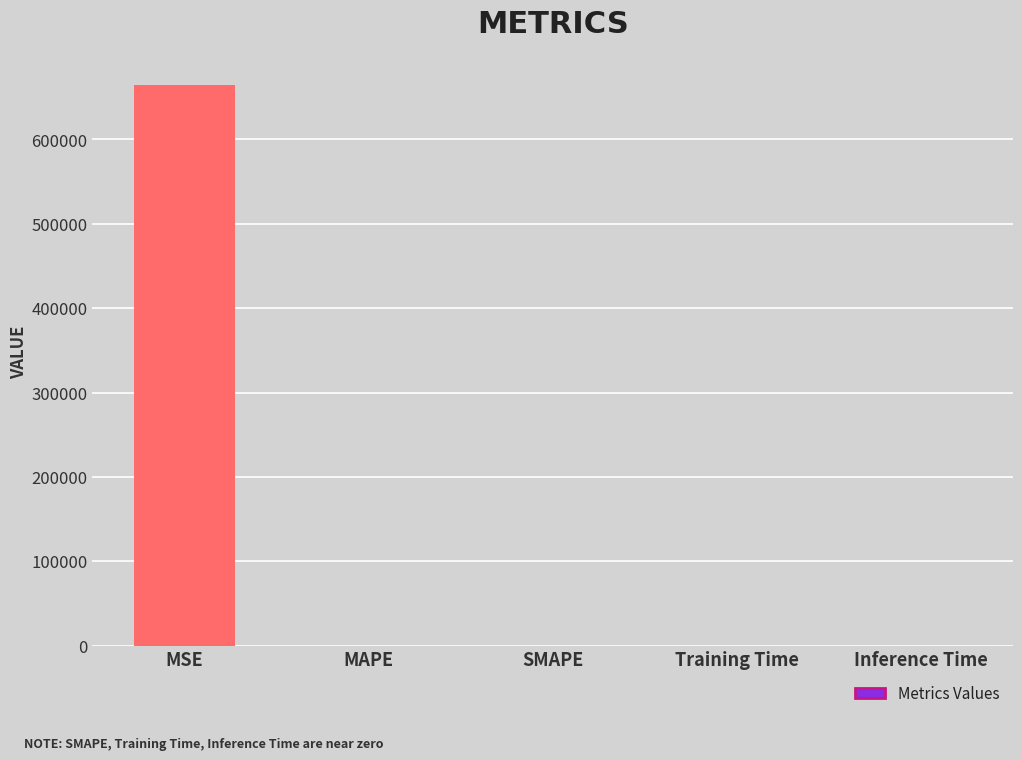

What is the greatest value displayed?

663993.0